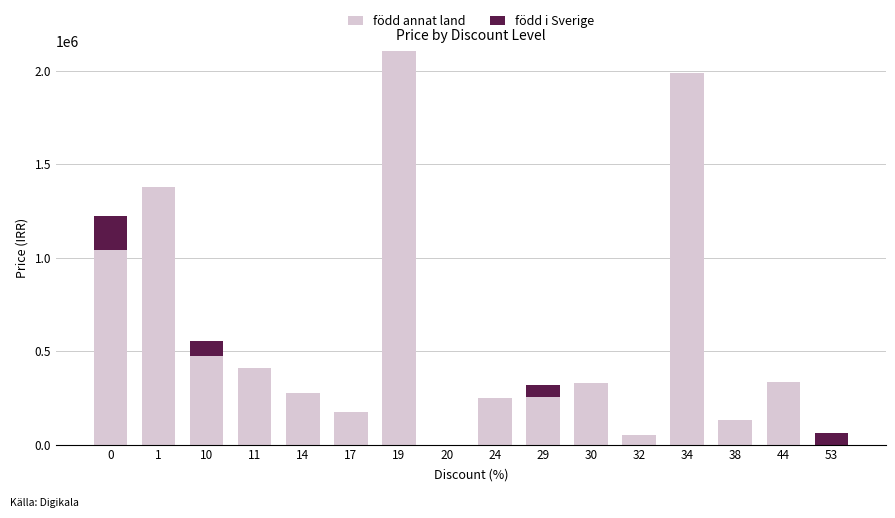

What is the maximum value for född annat land?

2105000